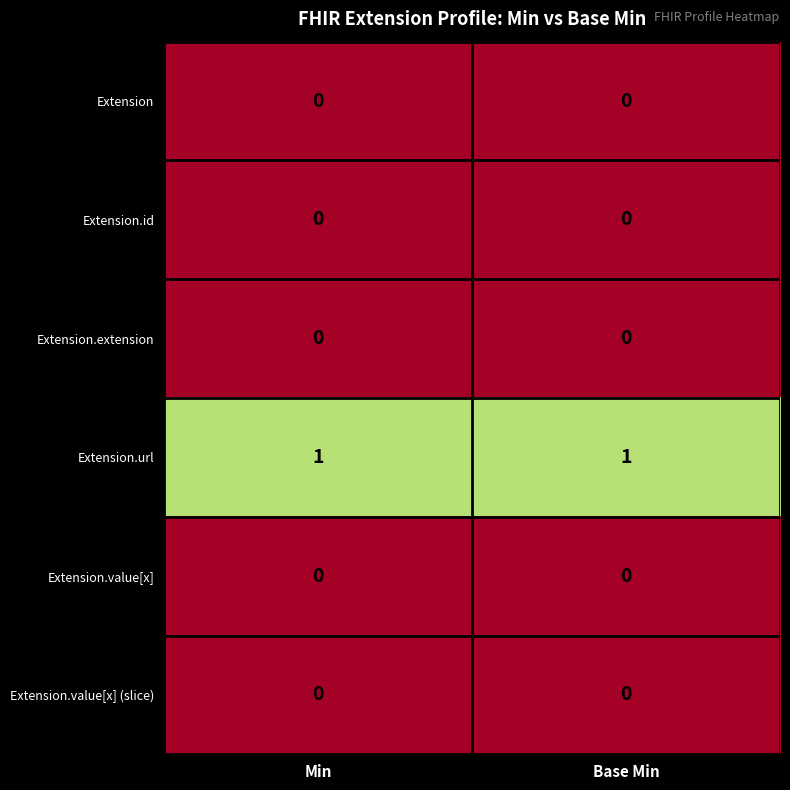

Reading right to left, extract all data points from this chart.

Extension: Base Min=0	Min=0
Extension.id: Base Min=0	Min=0
Extension.extension: Base Min=0	Min=0
Extension.url: Base Min=1	Min=1
Extension.value[x]: Base Min=0	Min=0
Extension.value[x] (slice): Base Min=0	Min=0